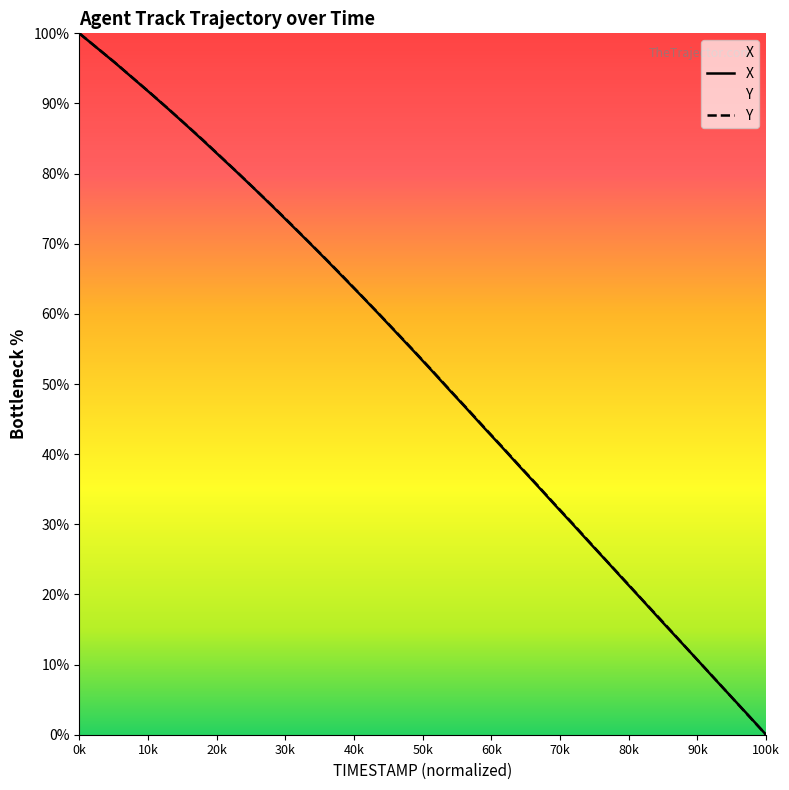

Which has a higher value, 0.6 or 3.9?

0.6